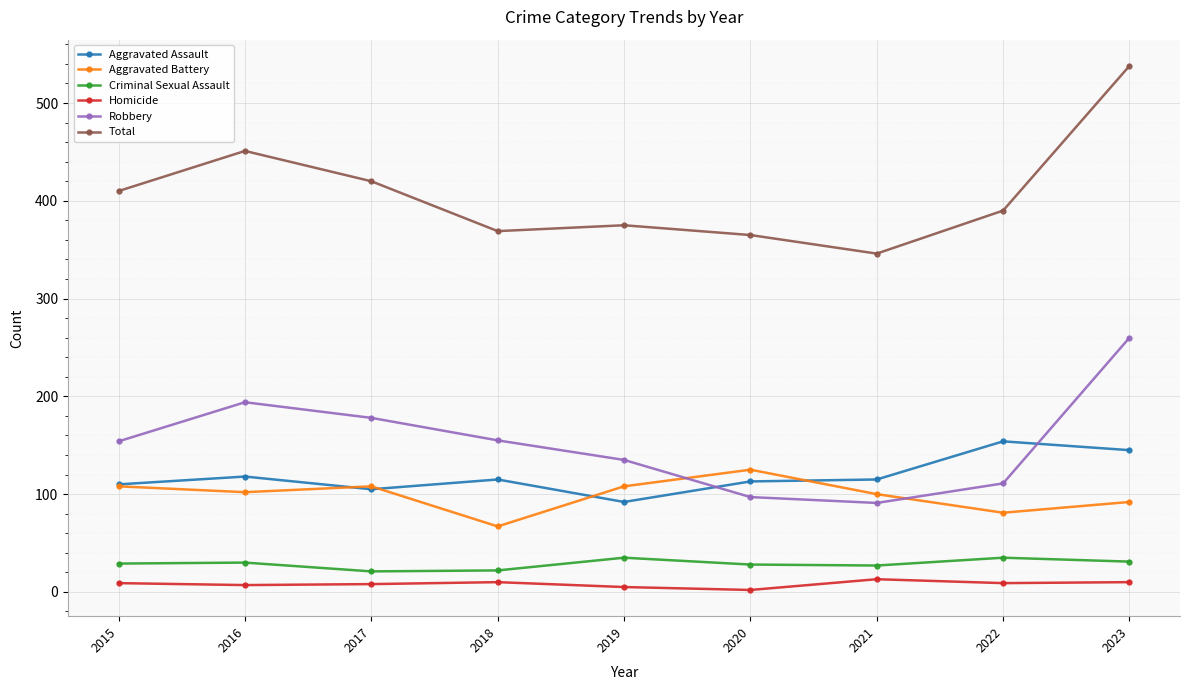

What is the sum of the Homicide values at 2018 and 2017?

18